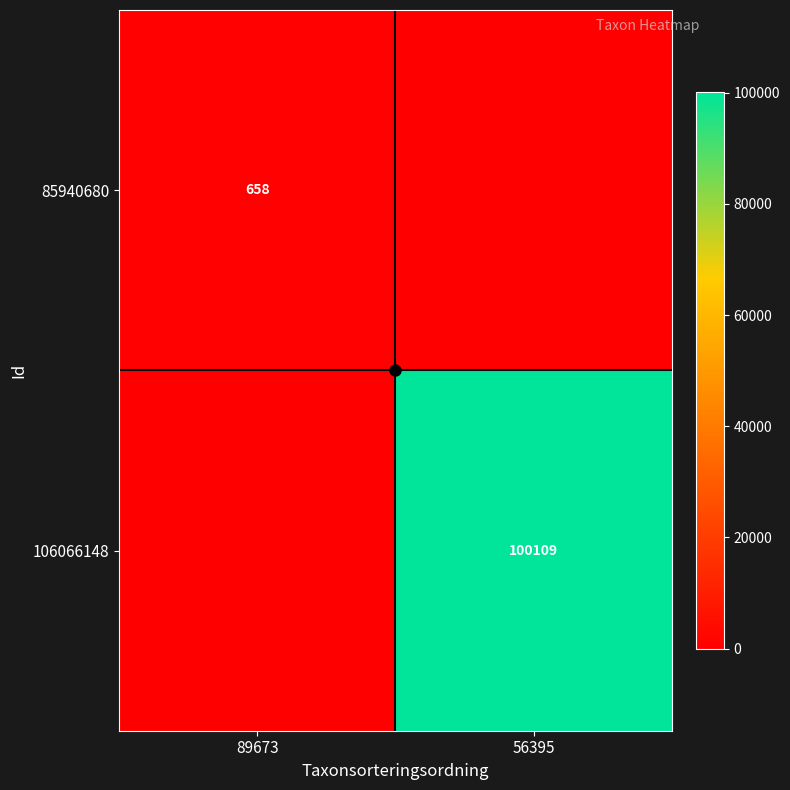

Count the 85940680 values in the range 0 to 658.

2